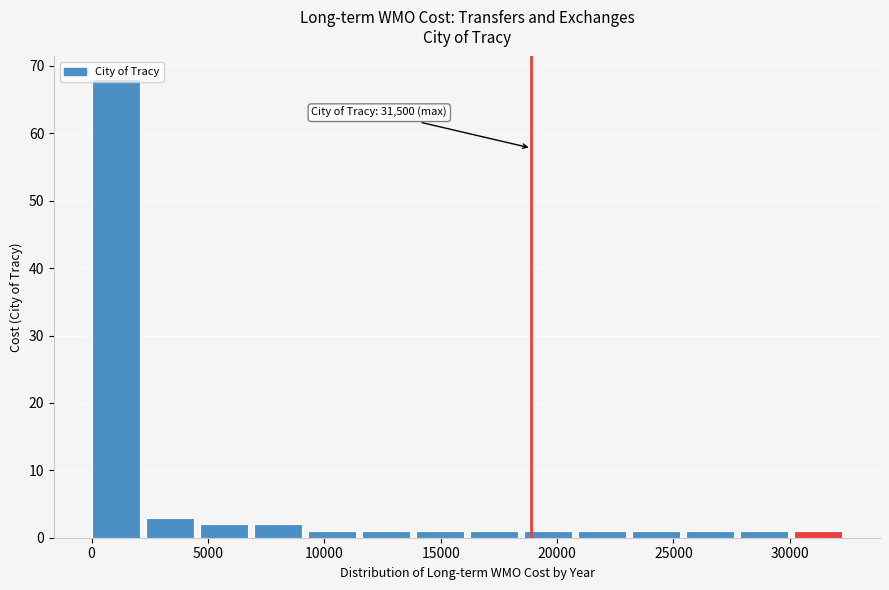

Which range on the x-axis has the tallest bar?

0 to 2500